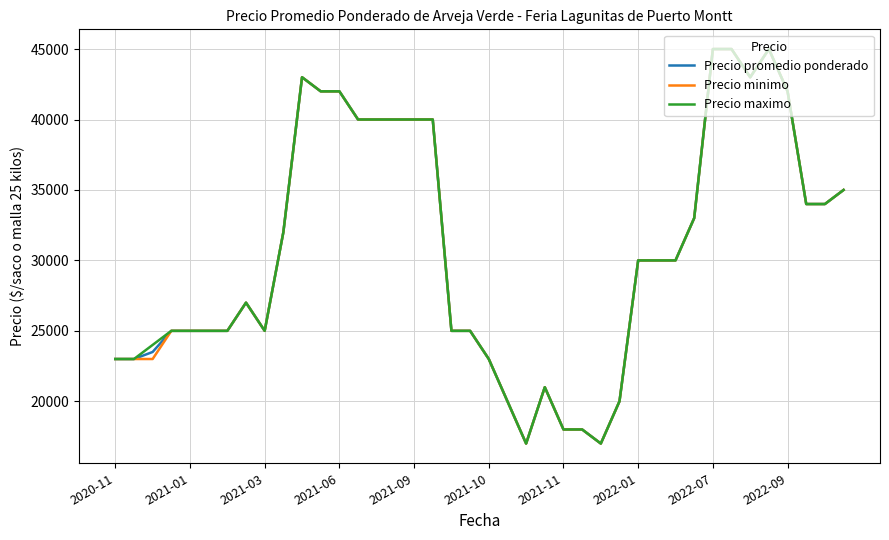

What is the highest value of the Precio maximo series?

45000